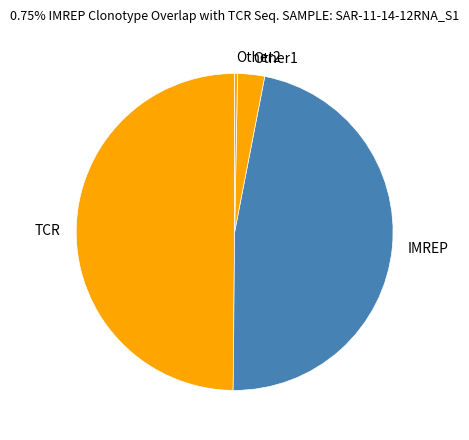

Which slice is the largest?

TCR